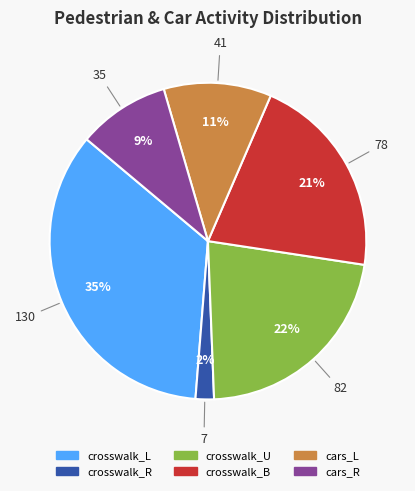

How many segments does this pie chart have?

6